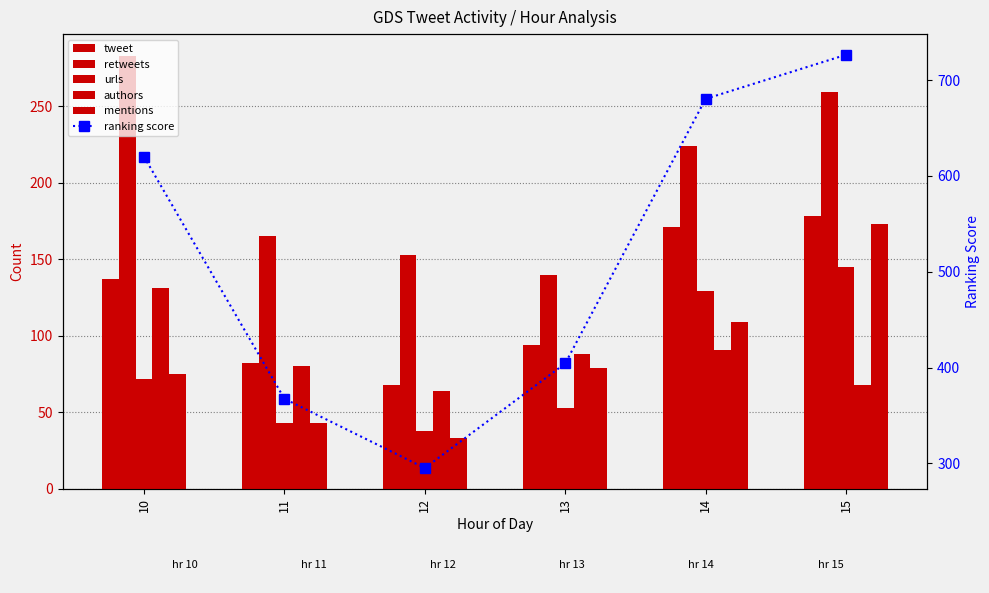

What is the total value across all series at 14?

1404.5